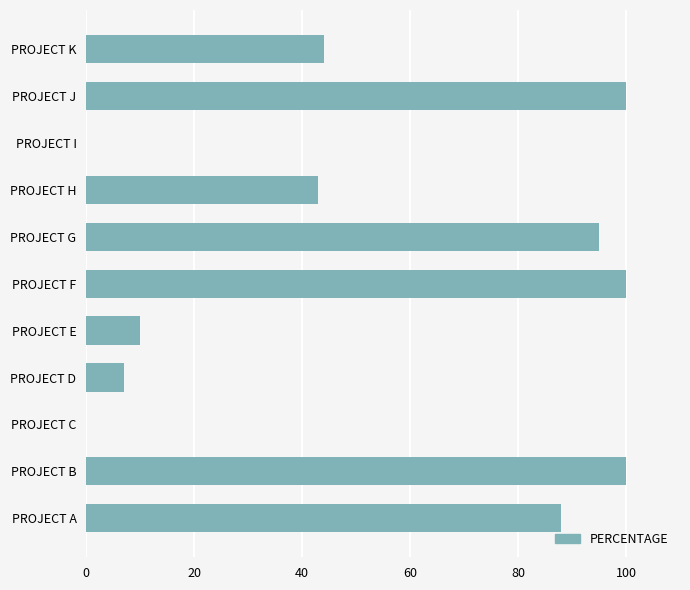

The value at PROJECT C is 0.0. True or false?

True